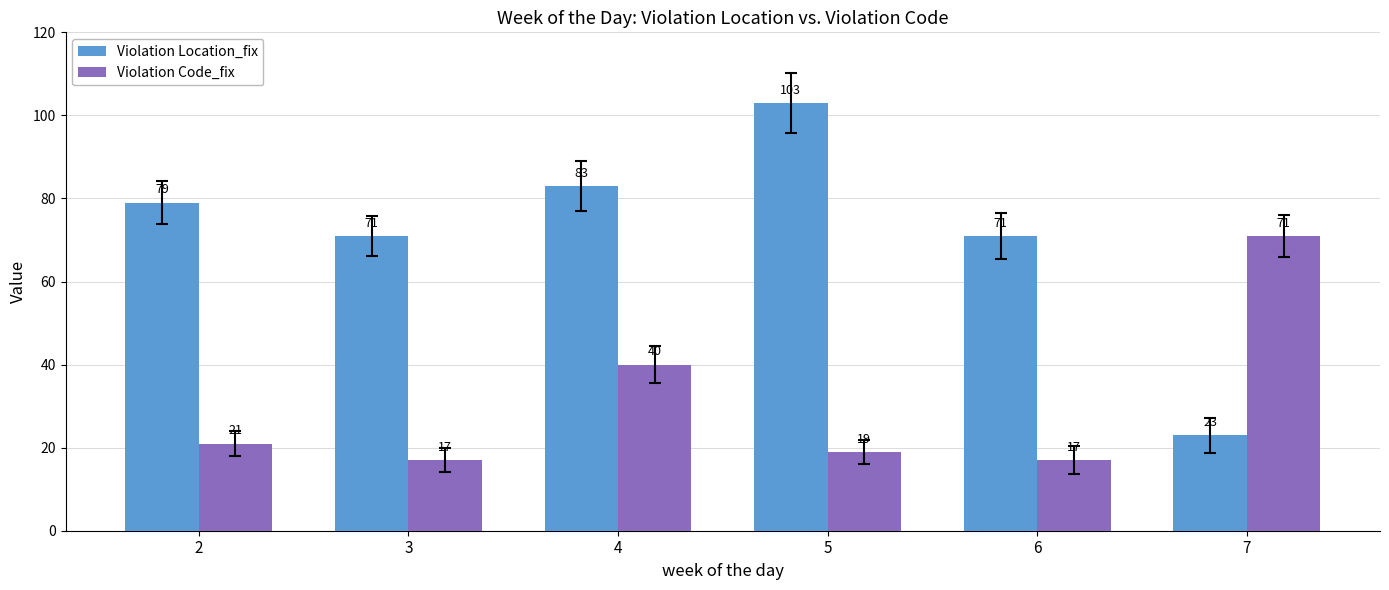

Is it true that Violation Location_fix equals 99 at 6?

False